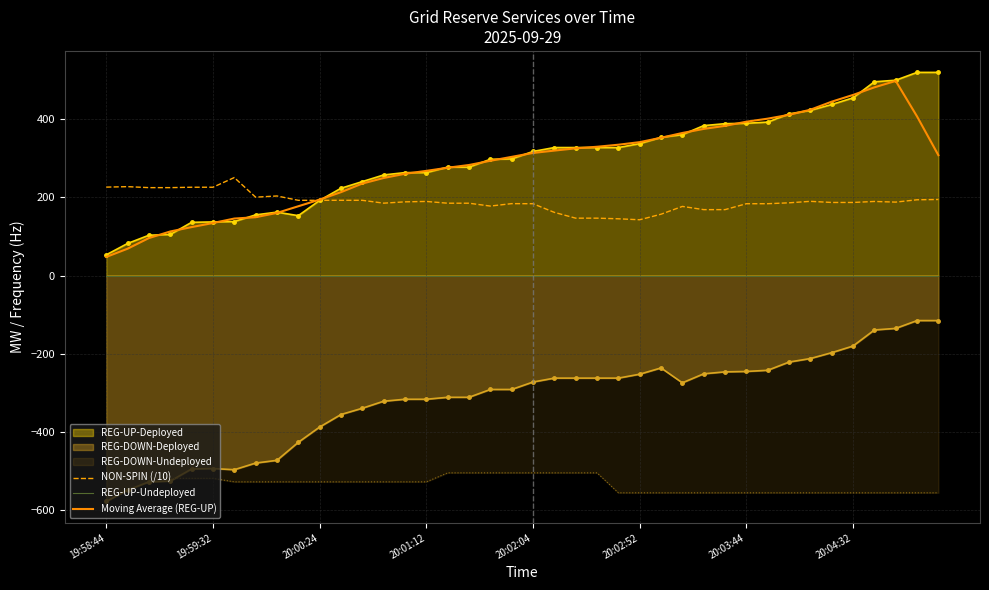

At how many categories does at least one series exceed 462?

2